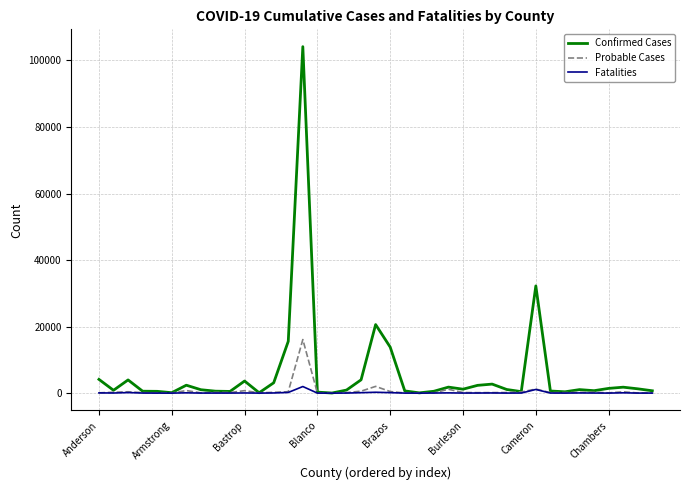

Which series has the largest total across all categories?

Confirmed Cases